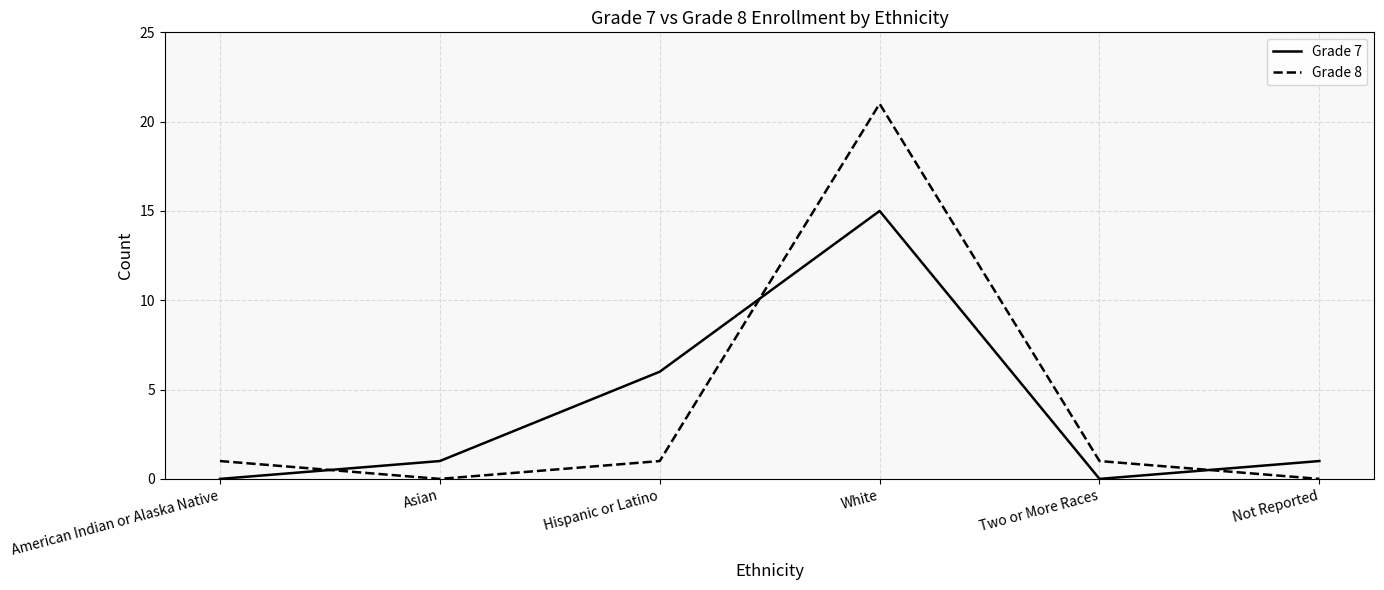

What is the sum of all Grade 7 values?

23